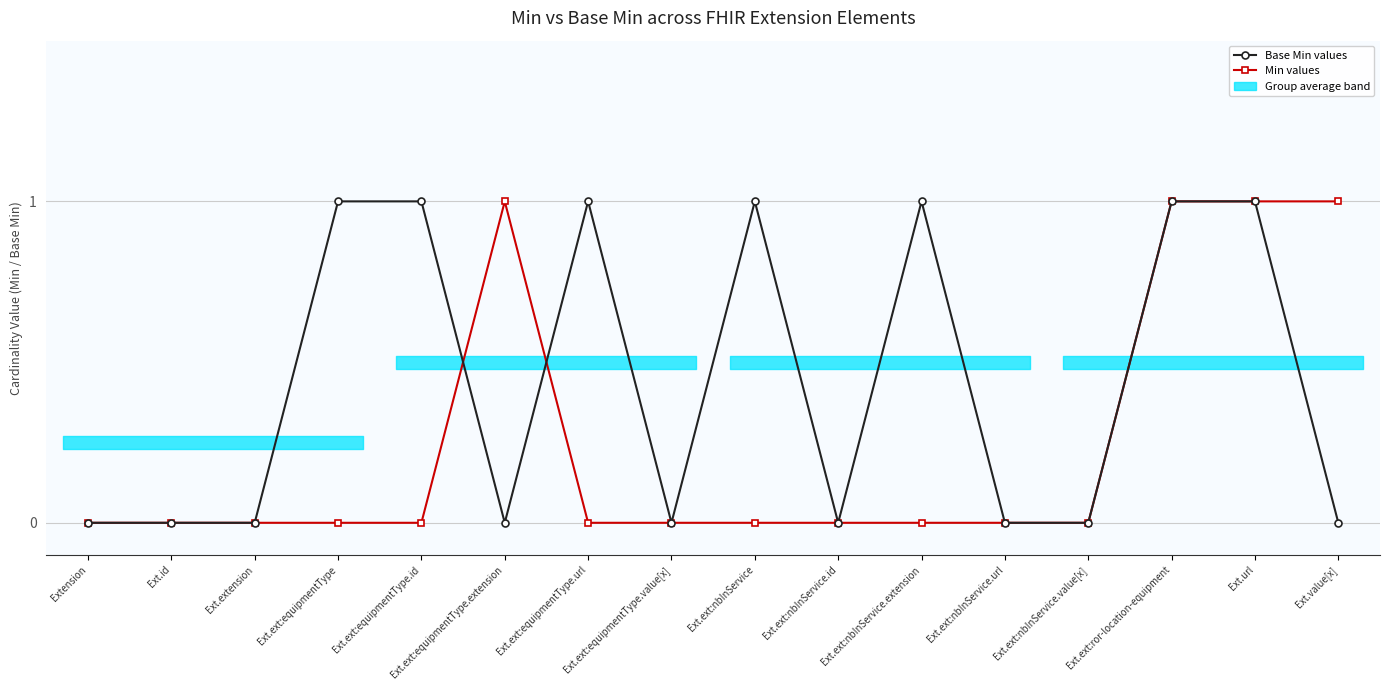

What is the sum of all Min values values?

4